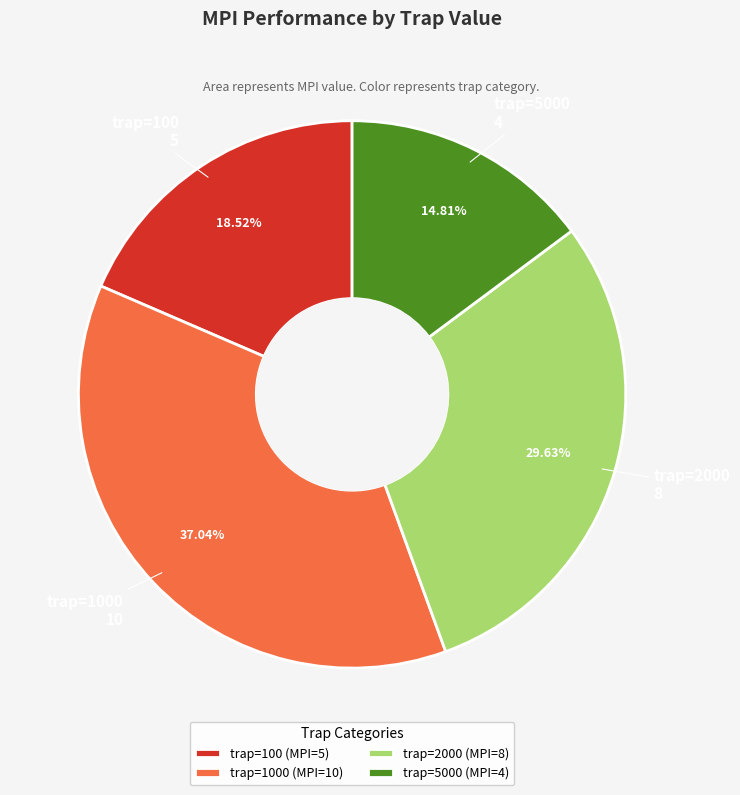

Which slice is the smallest?

trap=5000 (MPI=4)